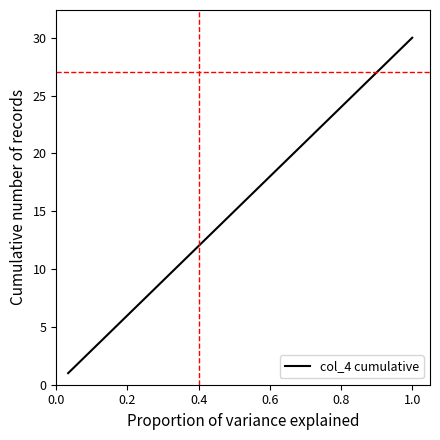

What is the maximum value shown in the chart?

30